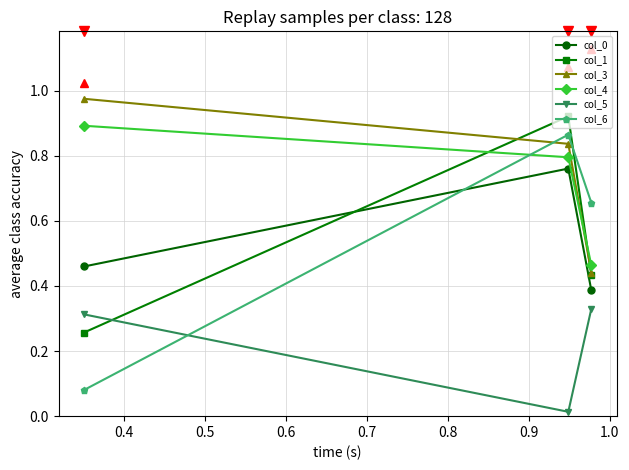

How many categories are shown in the chart?

3